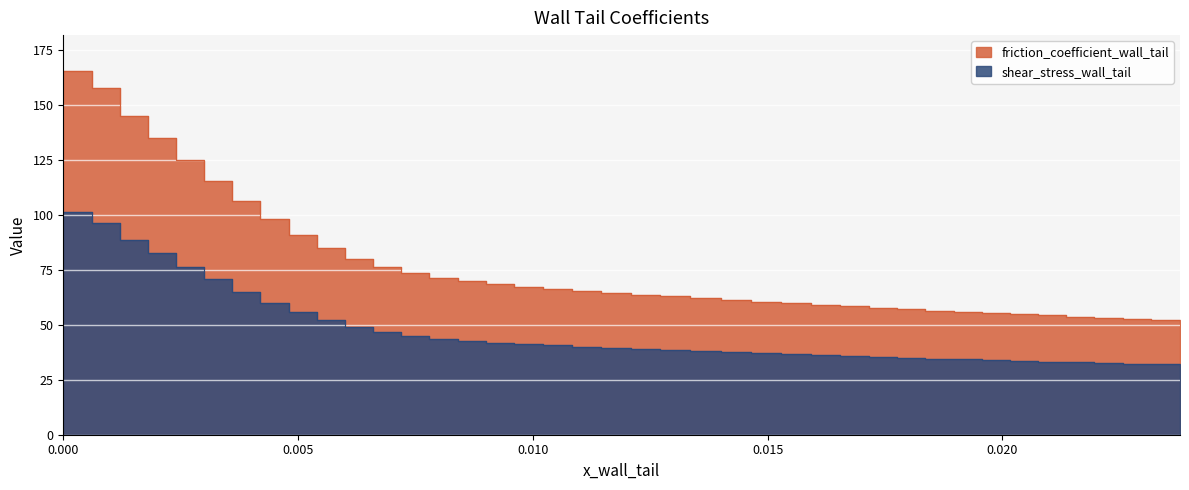

What are all the series names shown in the legend?

friction_coefficient_wall_tail, shear_stress_wall_tail